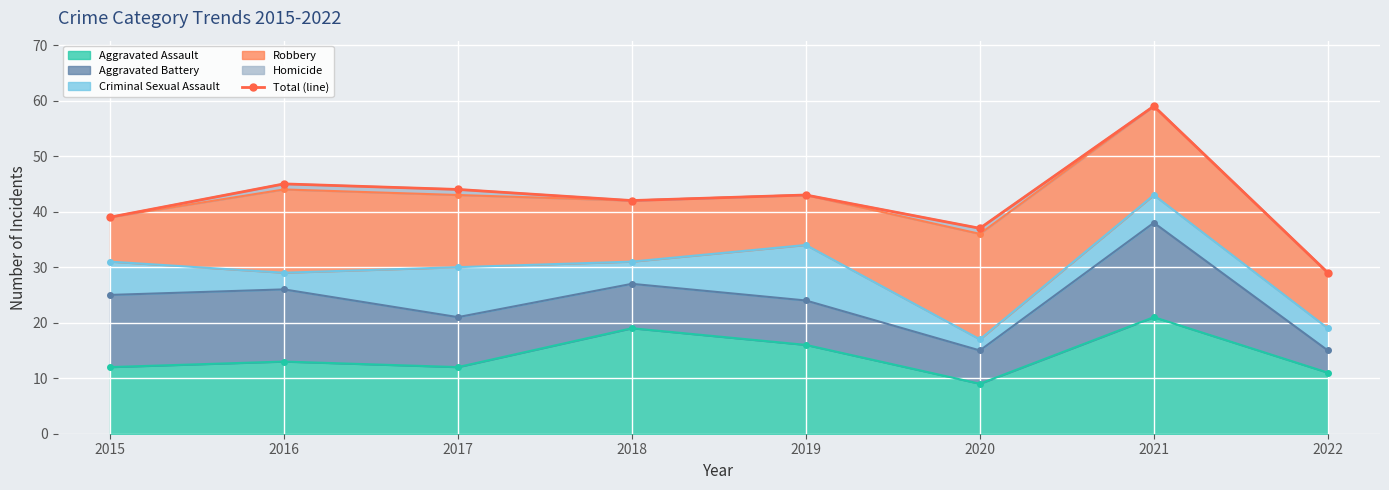

What is the minimum value shown in the chart?

29